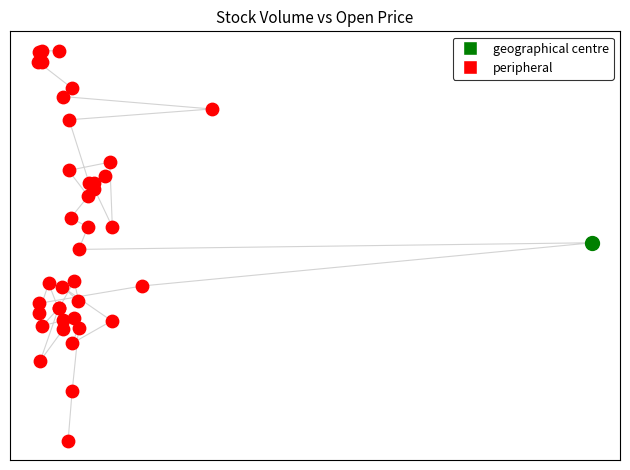

What are all the series names shown in the legend?

geographical centre, peripheral